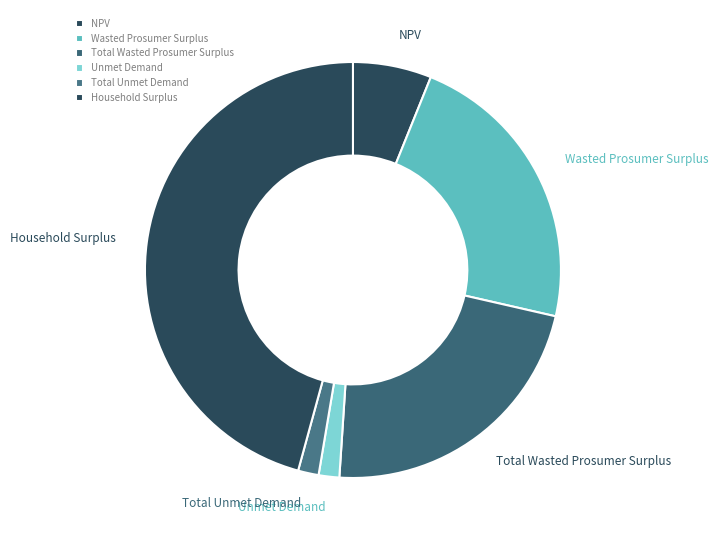

Which category has the biggest portion of the pie?

Household Surplus